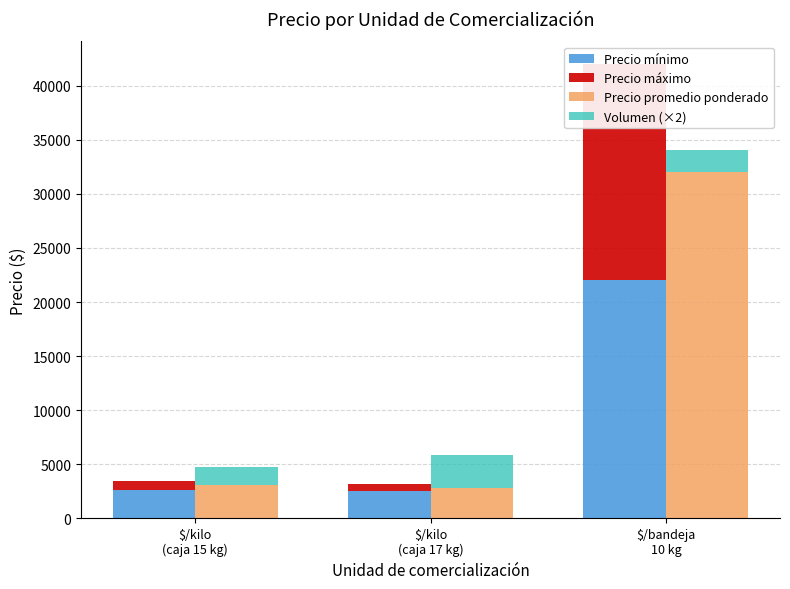

Between $/kilo
(caja 15 kg) and $/bandeja
10 kg, which is larger?

$/bandeja
10 kg